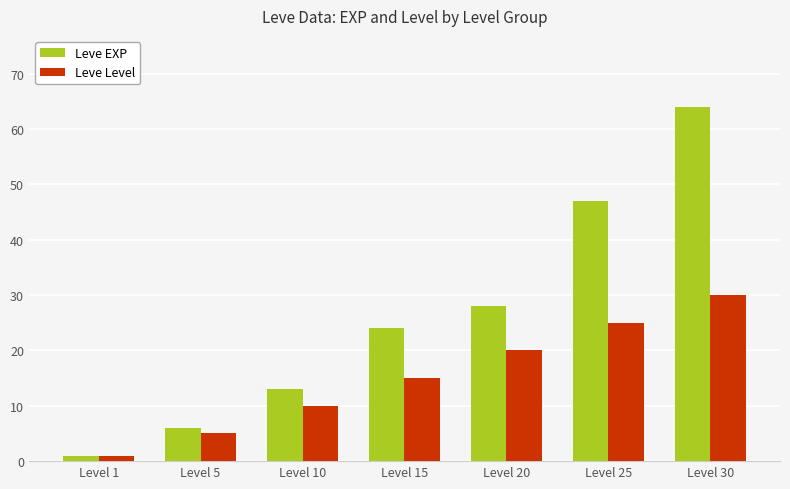

What is the difference between the Leve Level values at Level 20 and Level 5?

15